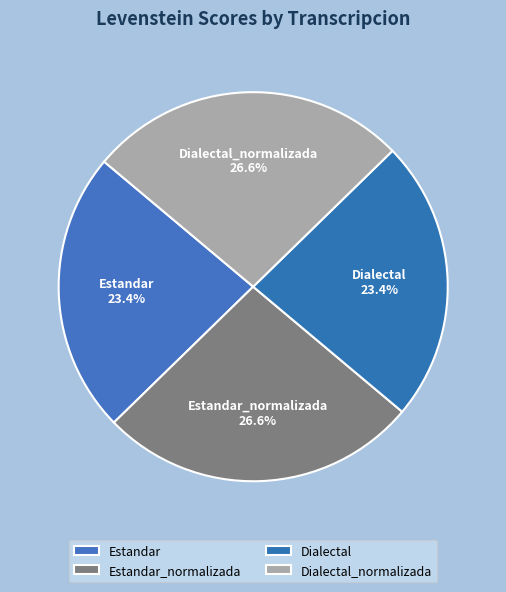

What is the total percentage of Estandar_normalizada and Dialectal?

50.0%